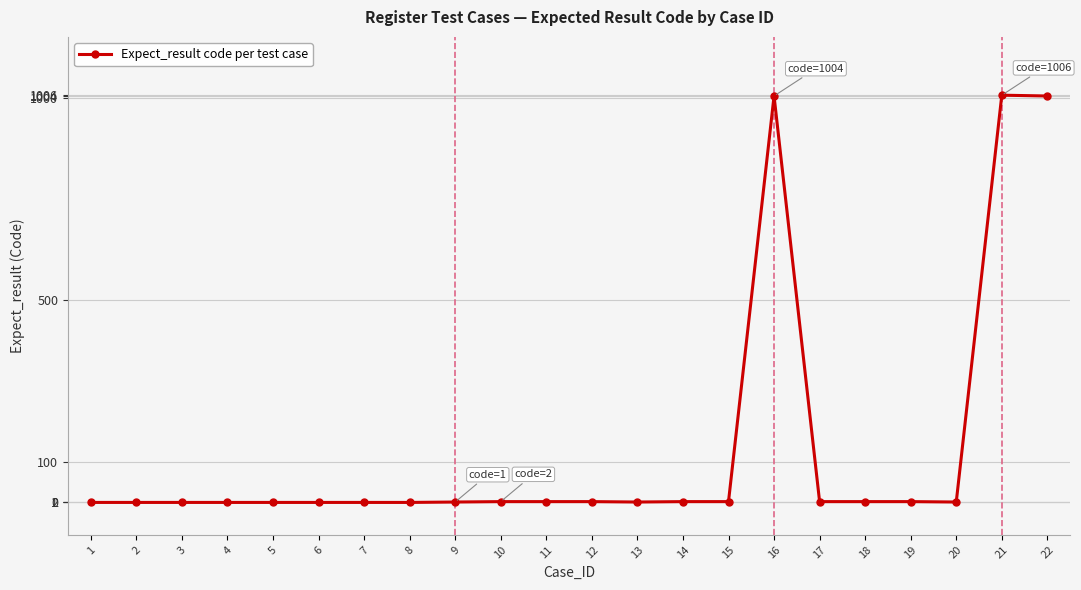

Is this an area chart (filled region under the line)?

No